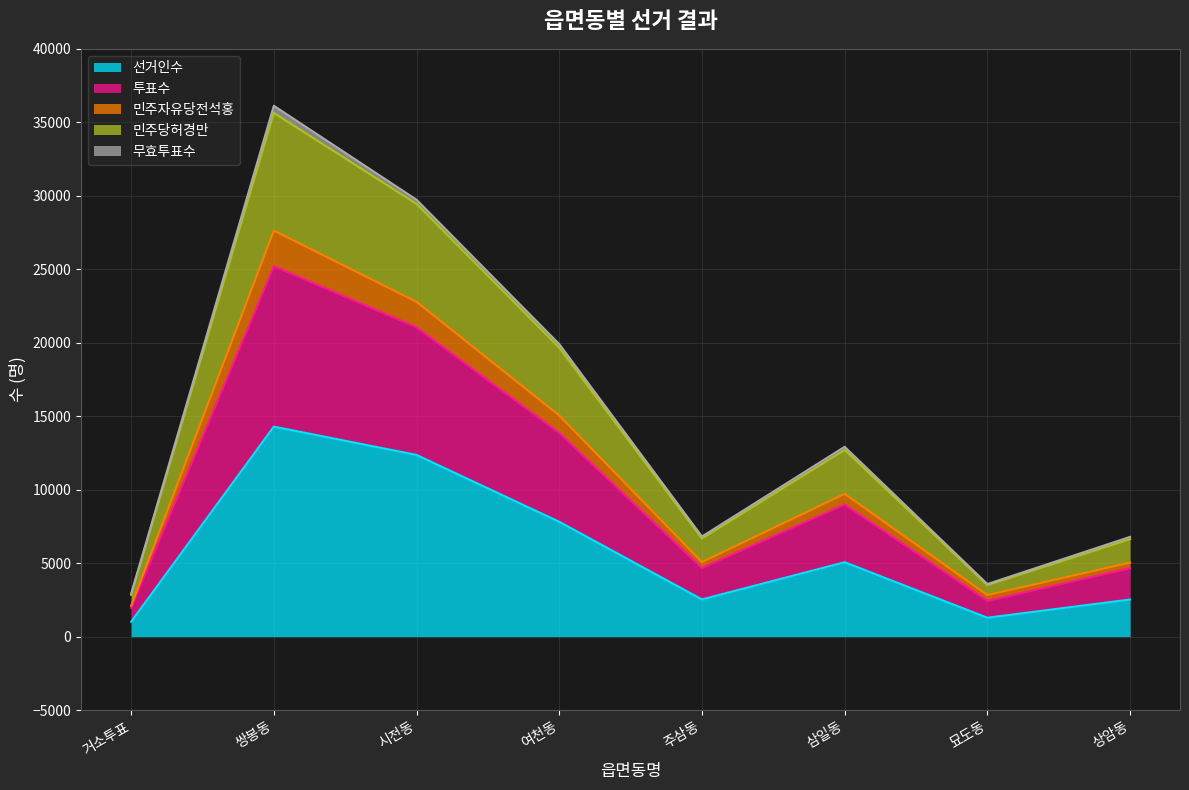

The 민주자유당전석홍 series shows 2102 at 거소투표. True or false?

True